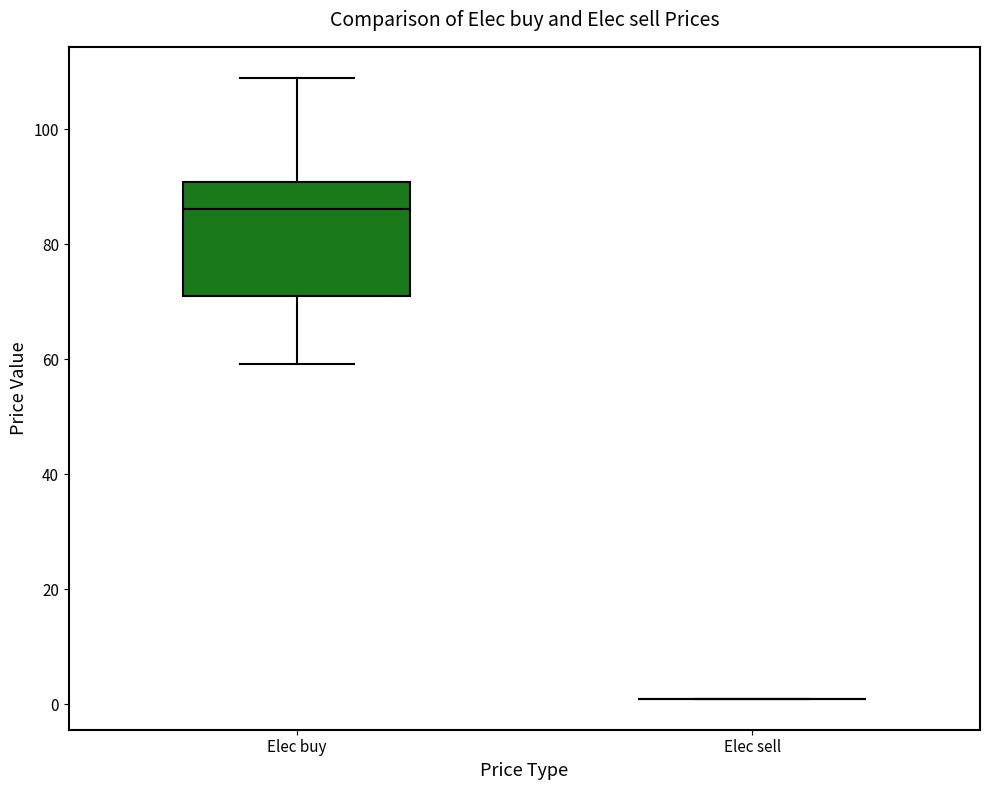

Reading left to right, read every box against the y-axis: the position of its median line, the range the box covers, and the ends of its whiskers. The values are not printed on the chart, so give them approximately, as read against the axis.

Elec buy: median 86, box 72 to 90, whiskers 60 to 108
Elec sell: box collapsed to a line at 2, whiskers 2 to 2